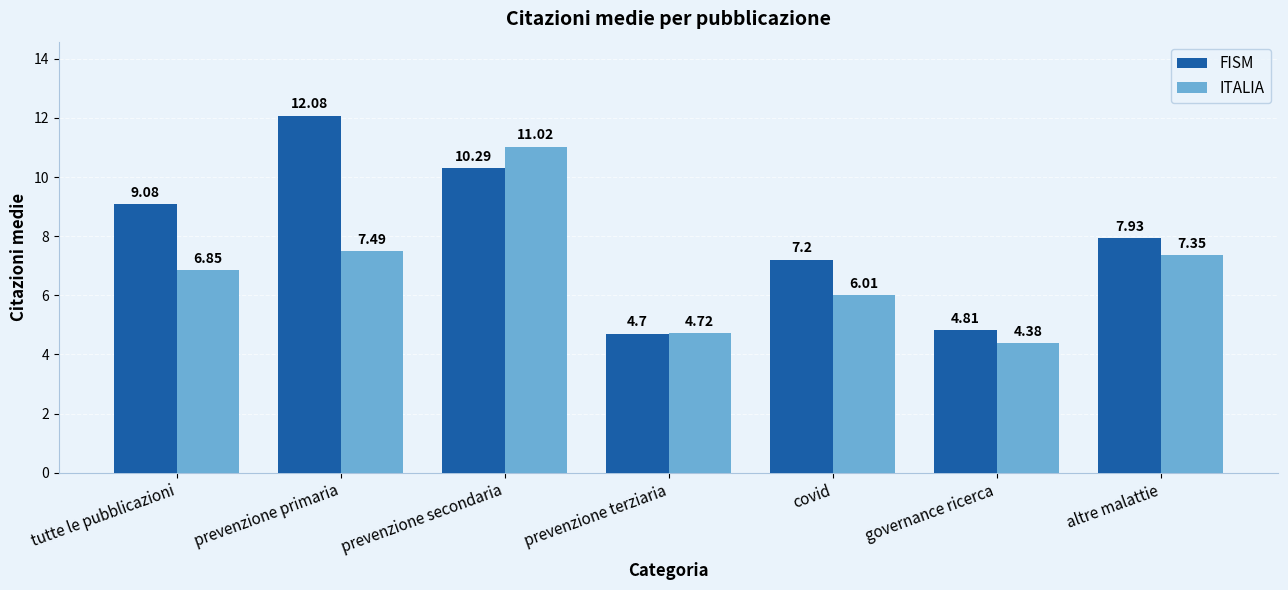

What is the value of the FISM bar at the 7th from the left?

7.9